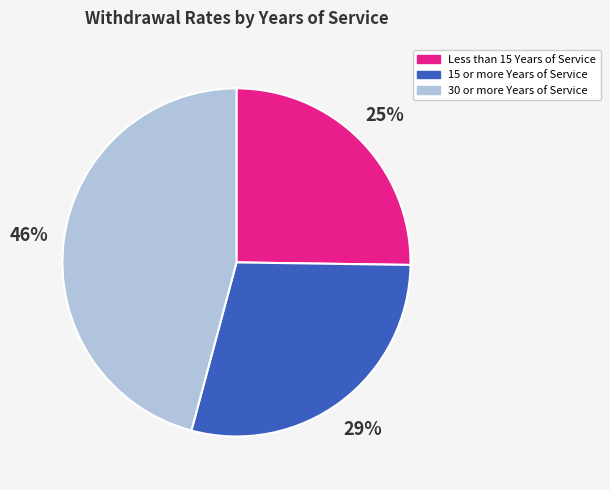

Rank the categories by value from lowest to highest.

Less than 15 Years of Service, 15 or more Years of Service, 30 or more Years of Service